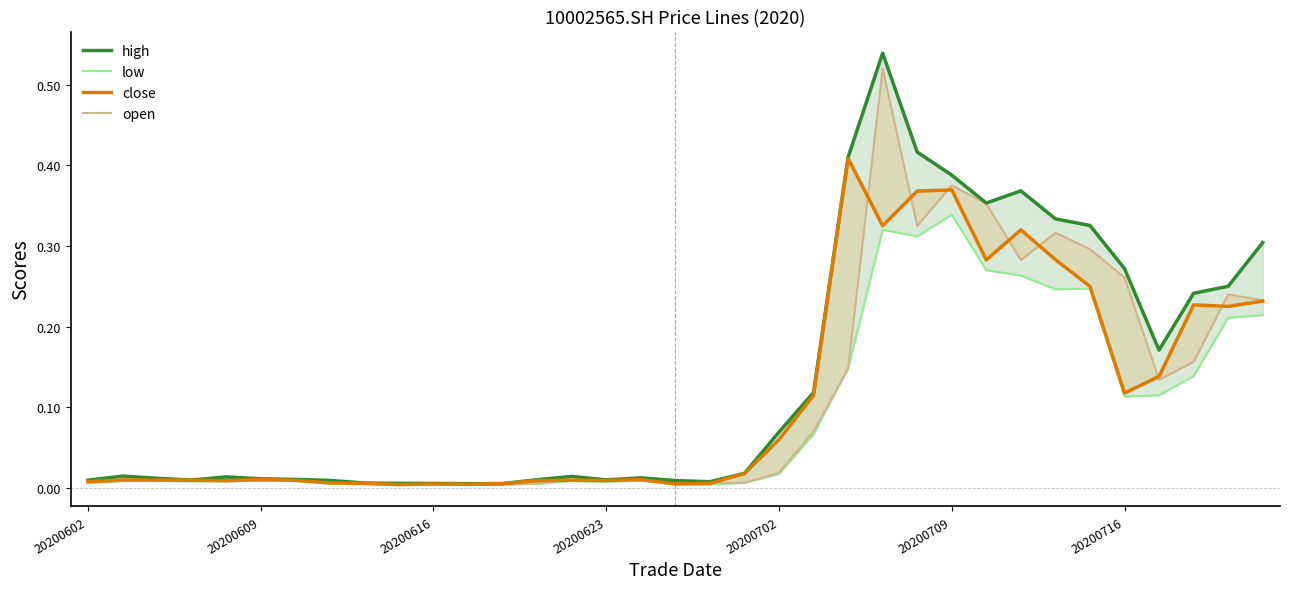

Is the value of low at 31 greater than the value of close at 16?

Yes